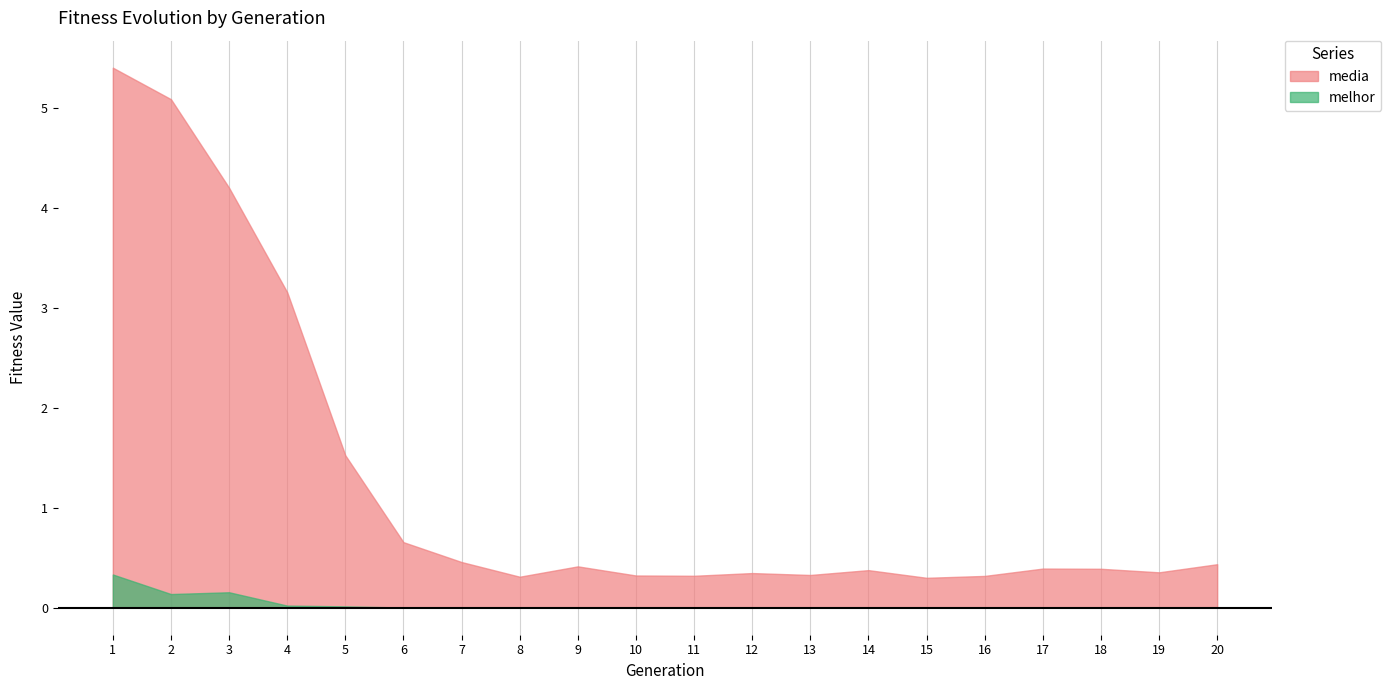

Where is the first local minimum for melhor?

2